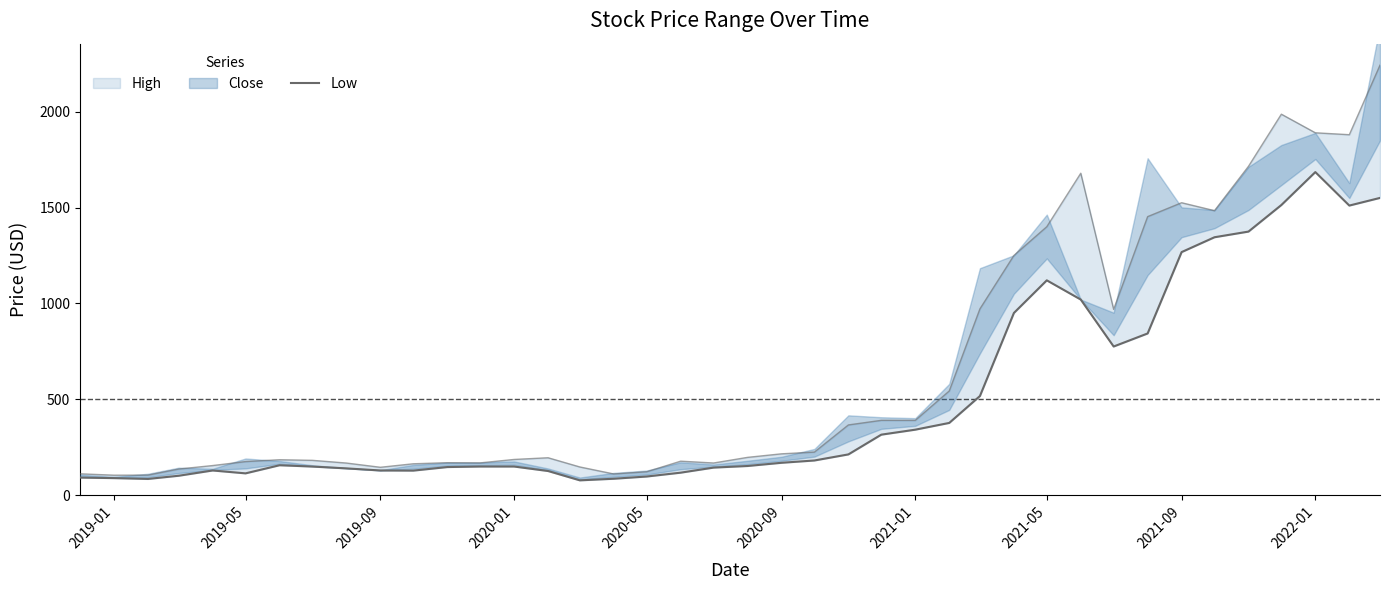

What is the sum of all values?

19604.9